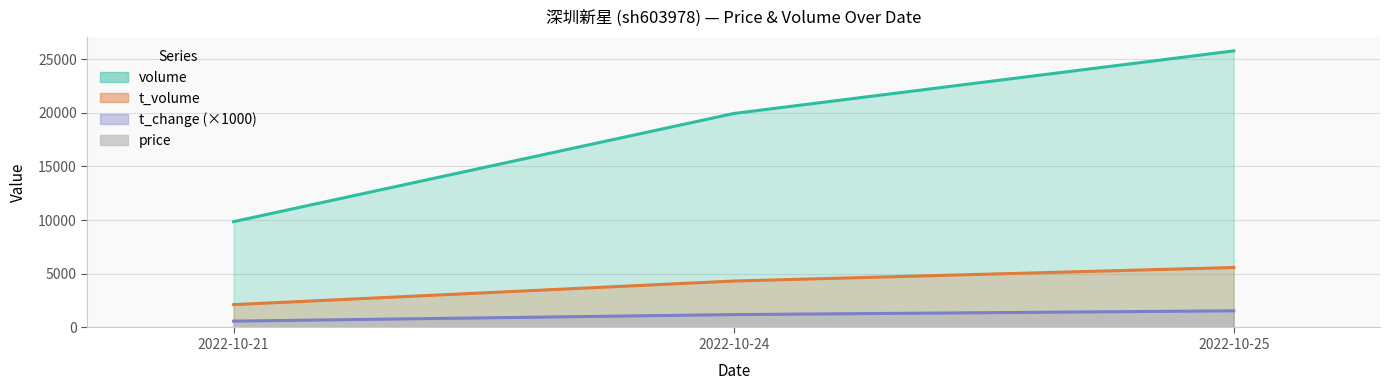

True or false: the data shows 6.5 at 2022-10-21.

False